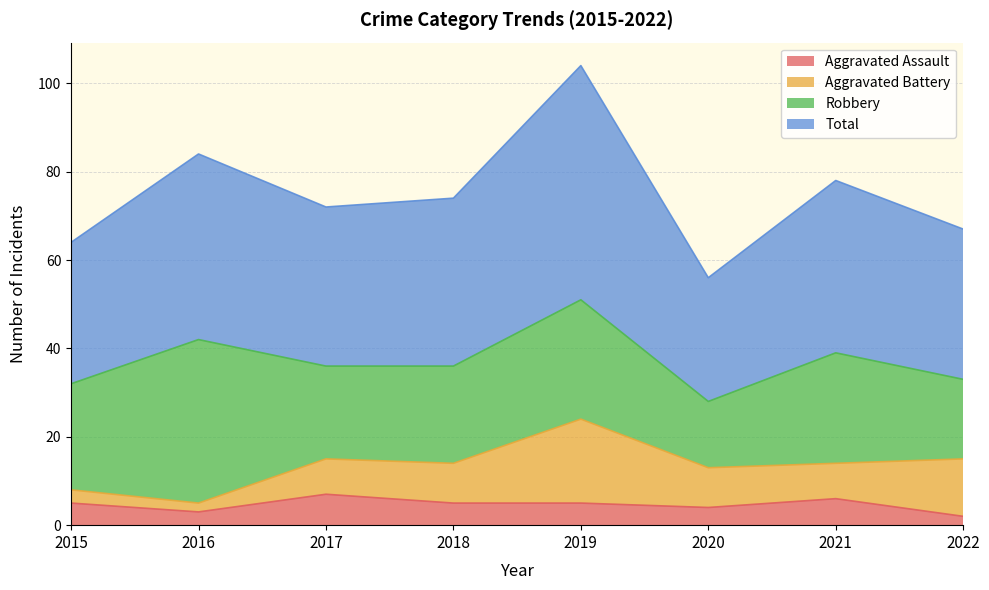

How many values in the Total series exceed 74?

3